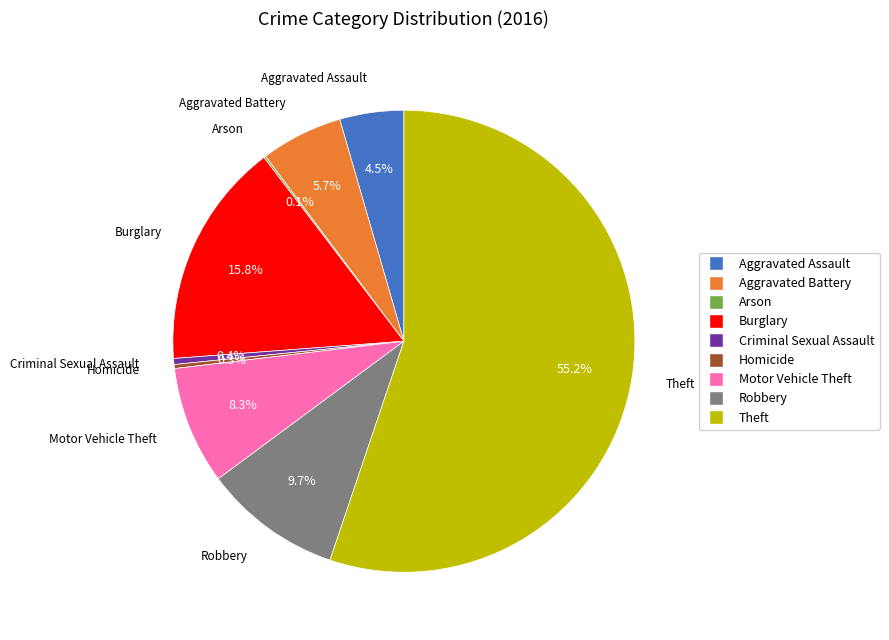

What percentage is NOT represented by Burglary?

84.2%